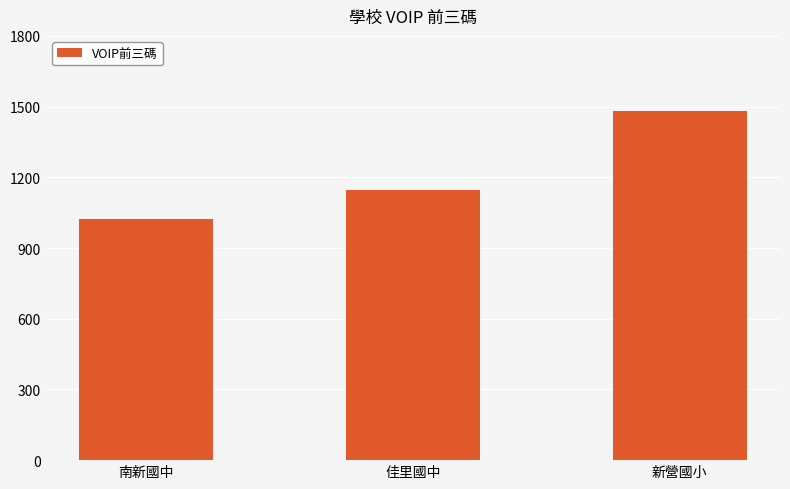

Reading right to left, list all the values displayed in this chart.

1482	1146	1021